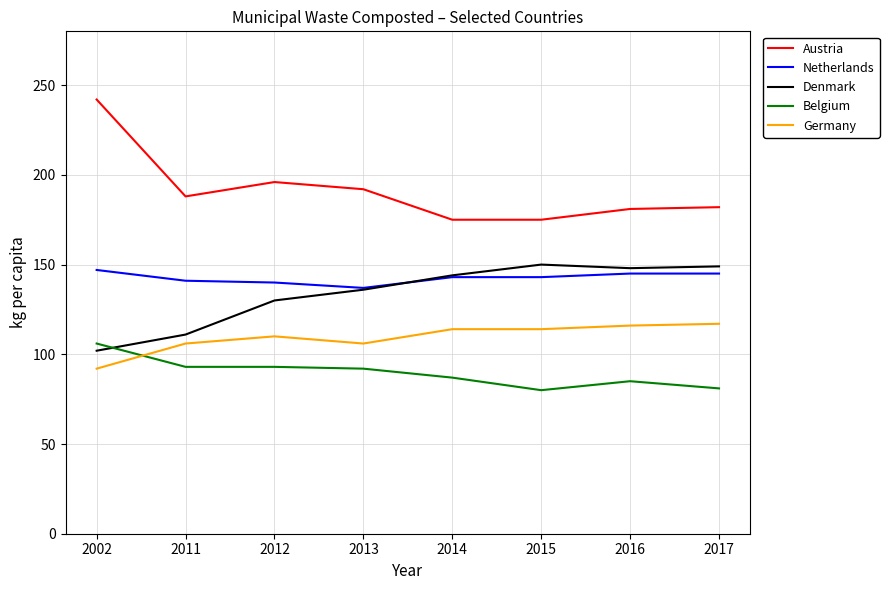

Is this an area chart (filled region under the line)?

No